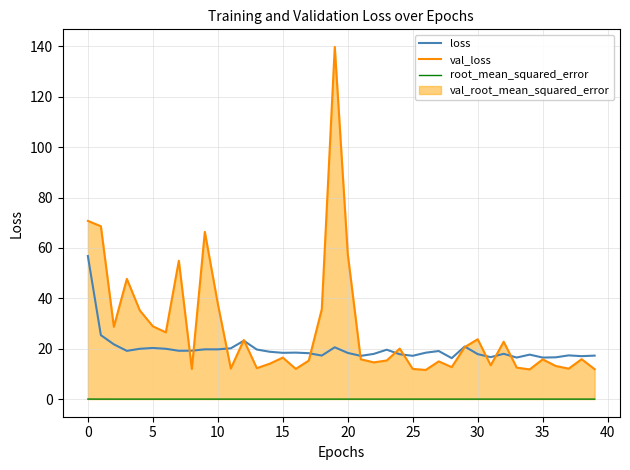

What is the difference between the val_loss values at 37 and 32?

10.7